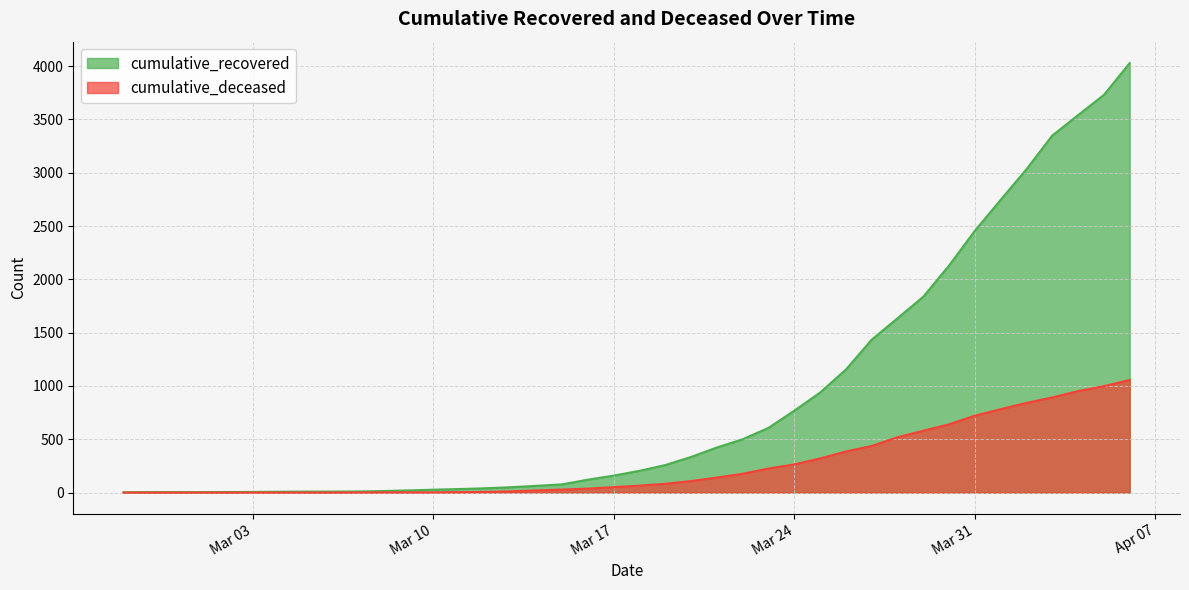

How many data points in cumulative_deceased are above 65?

19